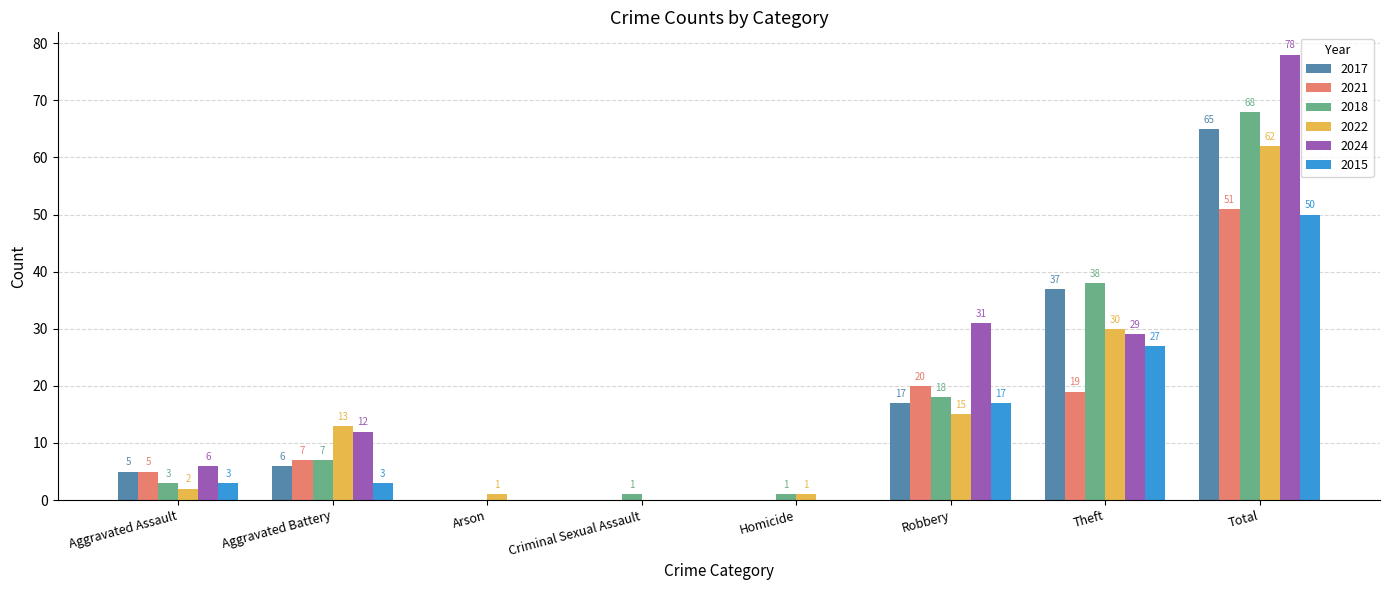

Read the 2021 value at Aggravated Assault.

5